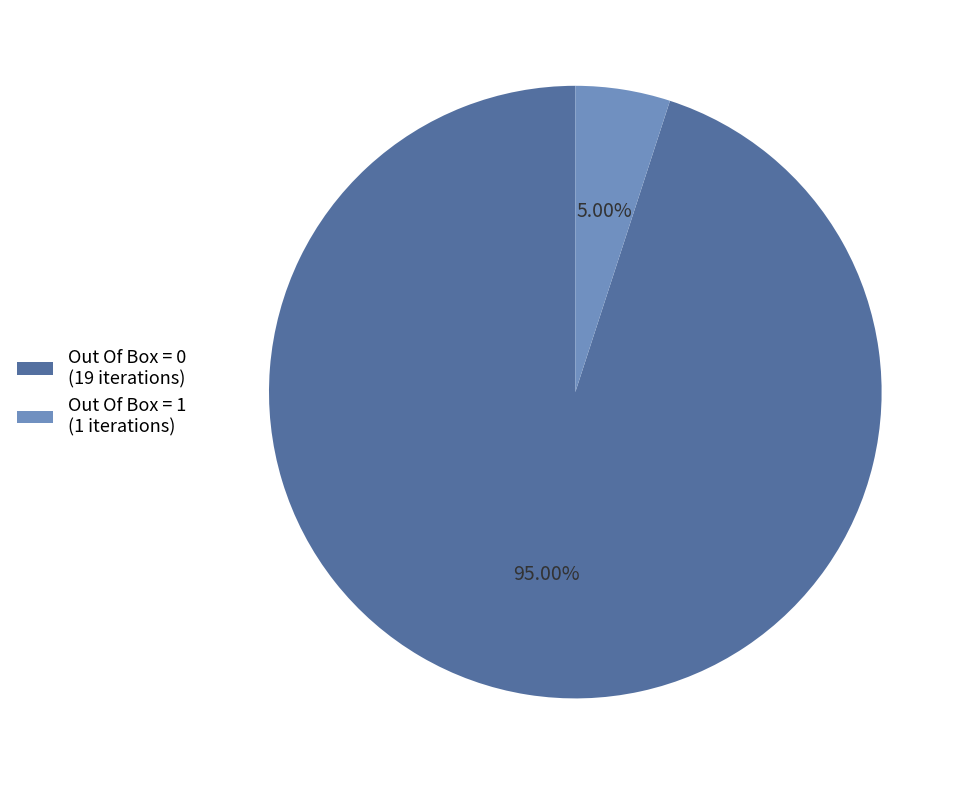

Which category has the biggest portion of the pie?

Out Of Box = 0 (19 iterations)